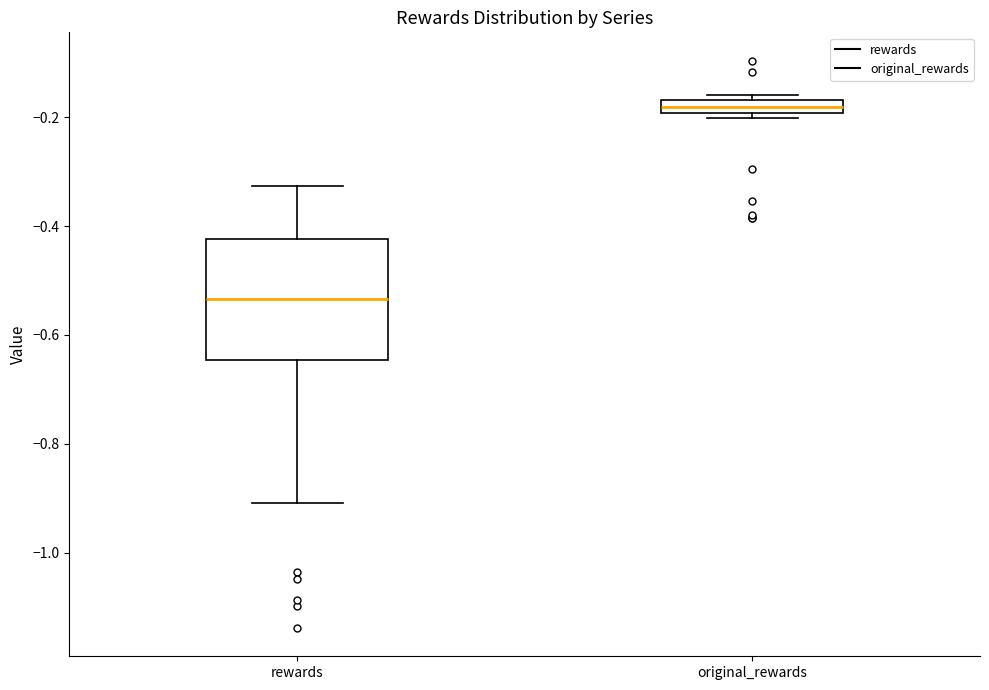

Where does the median line of the box for original_rewards sit on the y-axis? The values are not printed on the chart, so give them approximately, as read against the axis.

-0.18